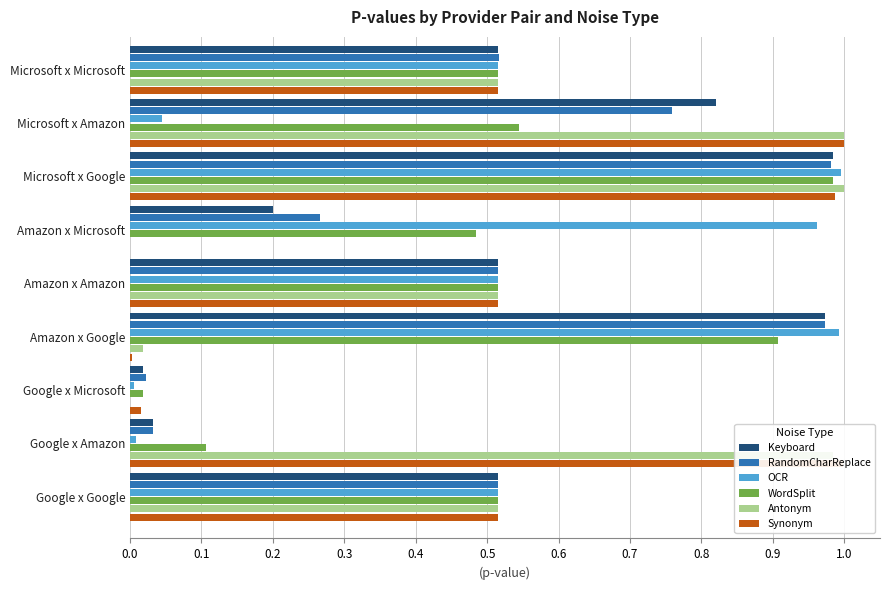

What is the total value across all series at Microsoft x Google?

5.9